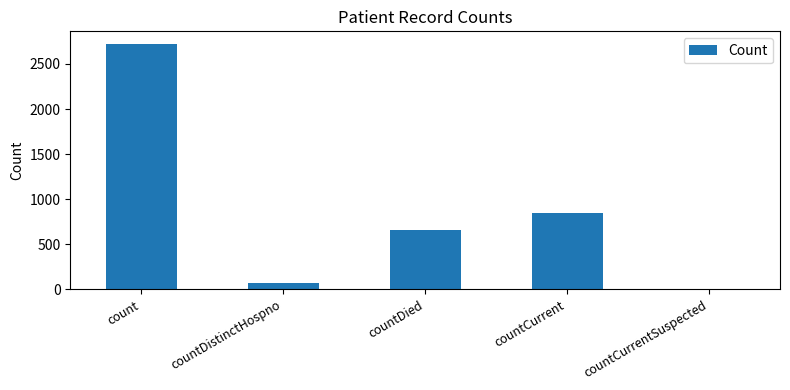

Reading left to right, list all the values displayed in this chart.

2726	74	654	852	0